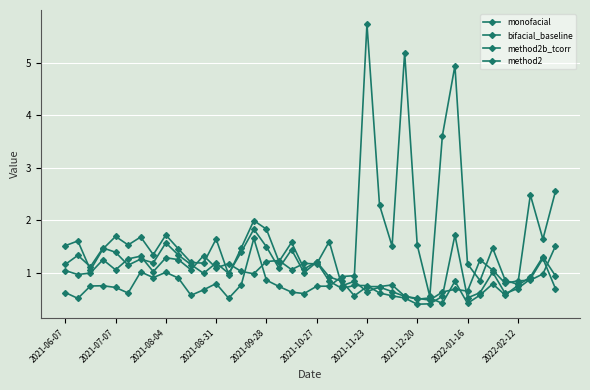

Reading left to right, transcribe all the data shown in this chart.

monofacial: 1.5	1.6	1.1	1.5	1.7	1.5	1.7	1.3	1.7	1.5	1.2	1.2	1.6	1.0	1.5	2.0	1.8	1.2	1.6	1.1	1.2	0.9	0.8	0.6	0.7	0.7	0.8	0.6	0.5	0.5	0.4	0.8	0.4	0.6	0.8	0.6	0.8	0.9	1.3	0.9
bifacial_baseline: 0.6	0.5	0.8	0.8	0.7	0.6	1.0	0.9	1.0	0.9	0.6	0.7	0.8	0.5	0.8	1.7	0.9	0.7	0.6	0.6	0.7	0.7	0.9	0.9	5.7	2.3	1.5	5.2	1.5	0.6	3.6	4.9	1.2	0.9	1.5	0.9	0.8	2.5	1.6	2.6
method2b_tcorr: 1.0	1.0	1.0	1.3	1.1	1.3	1.3	1.0	1.3	1.3	1.1	1.3	1.1	1.2	1.0	1.0	1.2	1.2	1.1	1.2	1.2	1.6	0.8	0.8	0.6	0.7	0.6	0.6	0.5	0.5	0.6	0.7	0.7	1.2	1.1	0.8	0.8	0.9	1.0	1.5
method2: 1.2	1.3	1.1	1.5	1.4	1.1	1.3	1.2	1.6	1.3	1.2	1.0	1.2	1.0	1.4	1.8	1.5	1.1	1.4	1.0	1.2	0.8	0.7	0.8	0.8	0.6	0.6	0.5	0.4	0.4	0.6	1.7	0.5	0.6	1.0	0.6	0.7	0.9	1.3	0.7